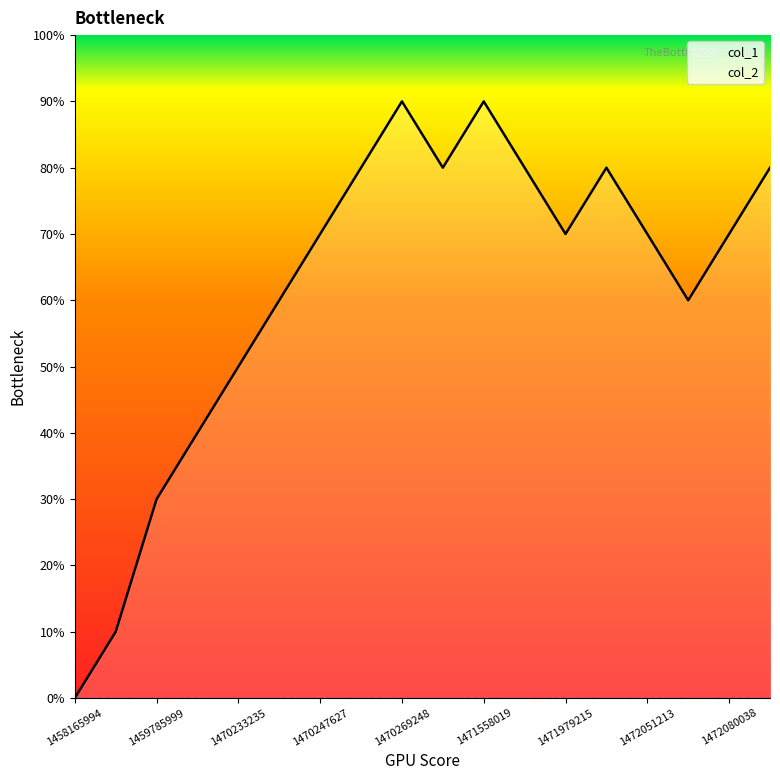

At which category does the data reach its first local valley?

1471370869